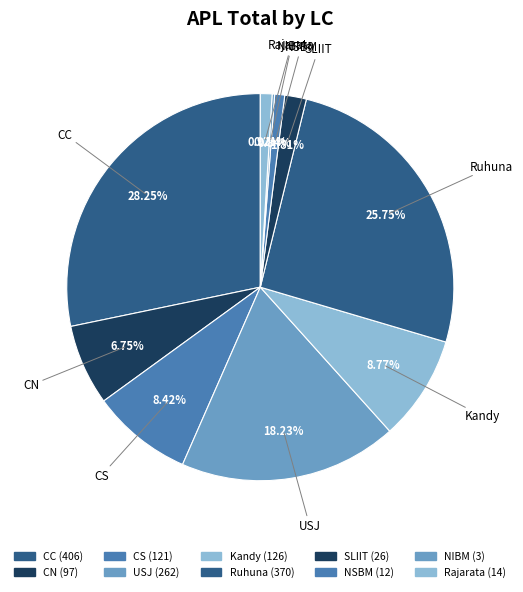

Is there any slice that represents more than half of the pie?

No